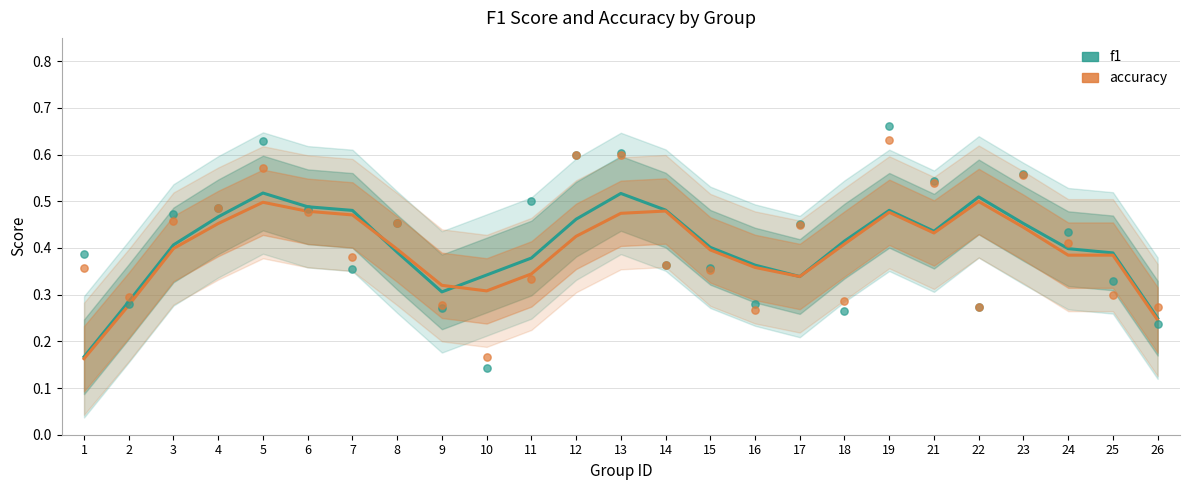

At which category is the sum across all series the highest?

5